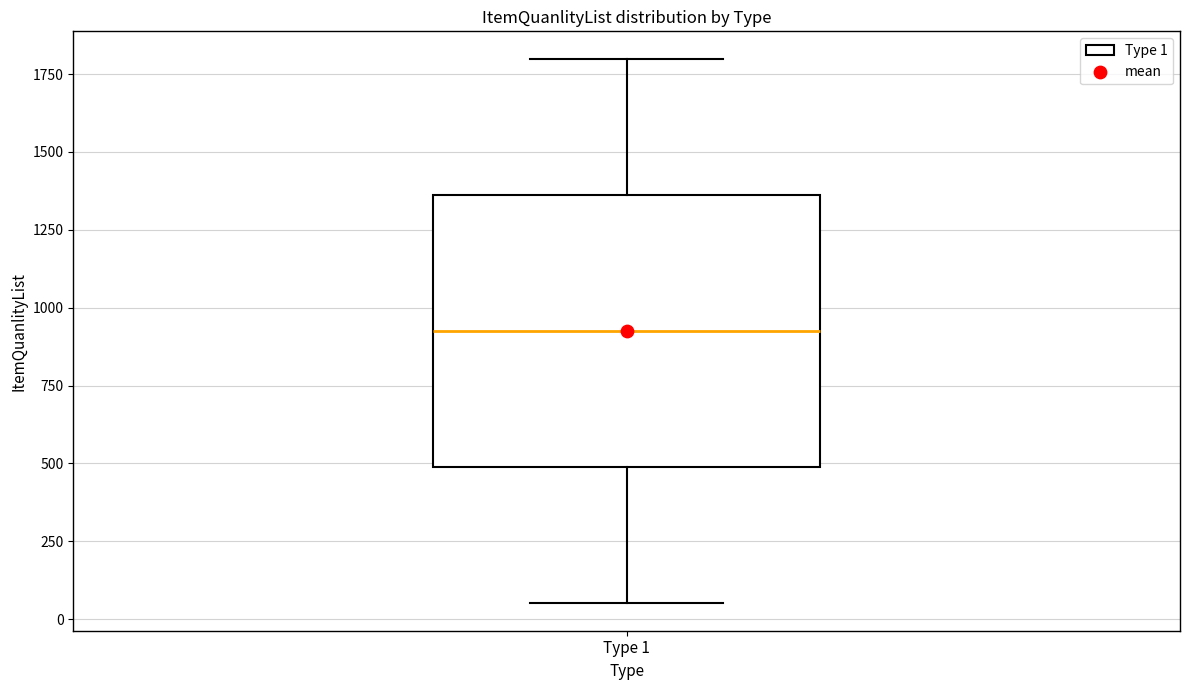

Read this box plot against the y-axis: the position of the median line, the range covered by the box, and the ends of both whiskers. The values are not printed on the chart, so give them approximately, as read against the axis.

median 950, box 500 to 1350, whiskers 50 to 1800